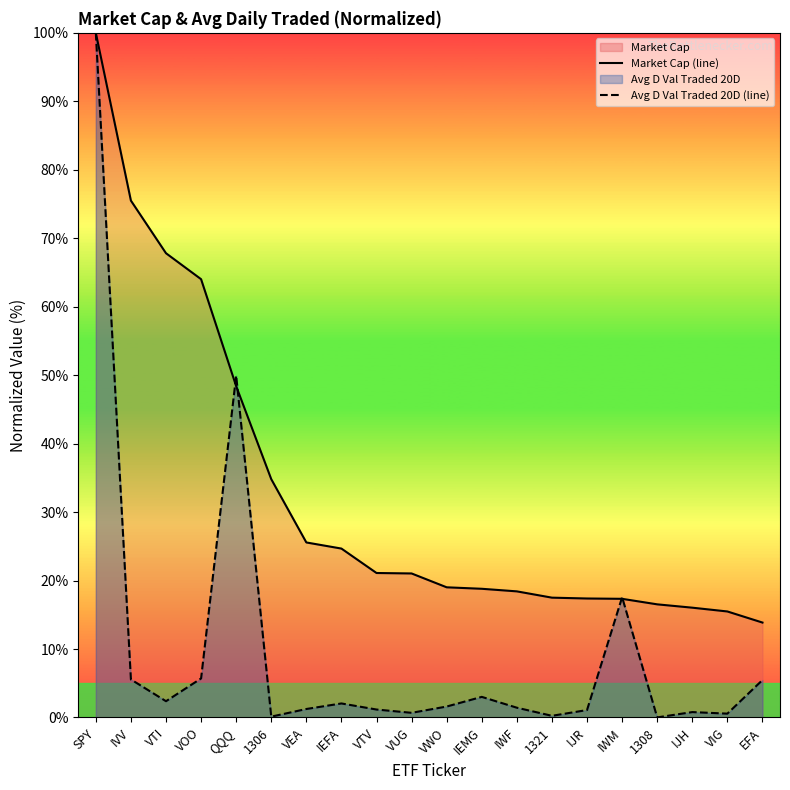

At how many categories does at least one series exceed 52?

4